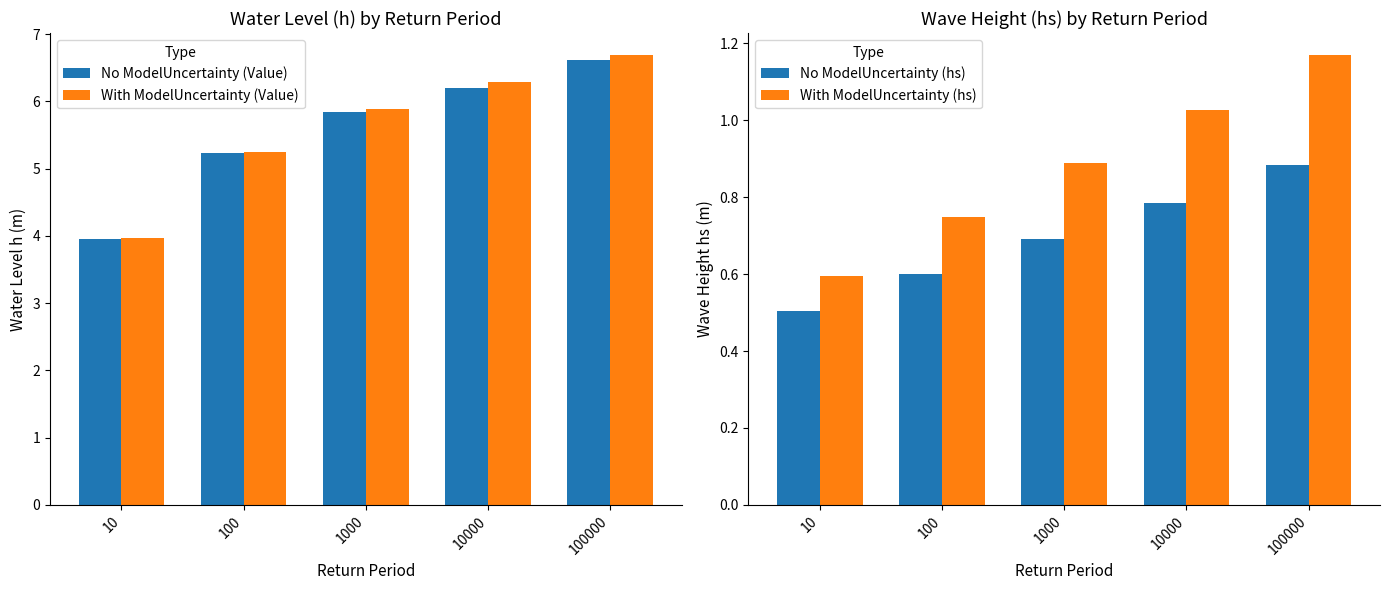

Reading right to left, what are all the values shown in this chart?

No ModelUncertainty (Value): 6.6	6.2	5.8	5.2	4.0
With ModelUncertainty (Value): 6.7	6.3	5.9	5.2	4.0
No ModelUncertainty (hs): 0.9	0.8	0.7	0.6	0.5
With ModelUncertainty (hs): 1.2	1.0	0.9	0.7	0.6